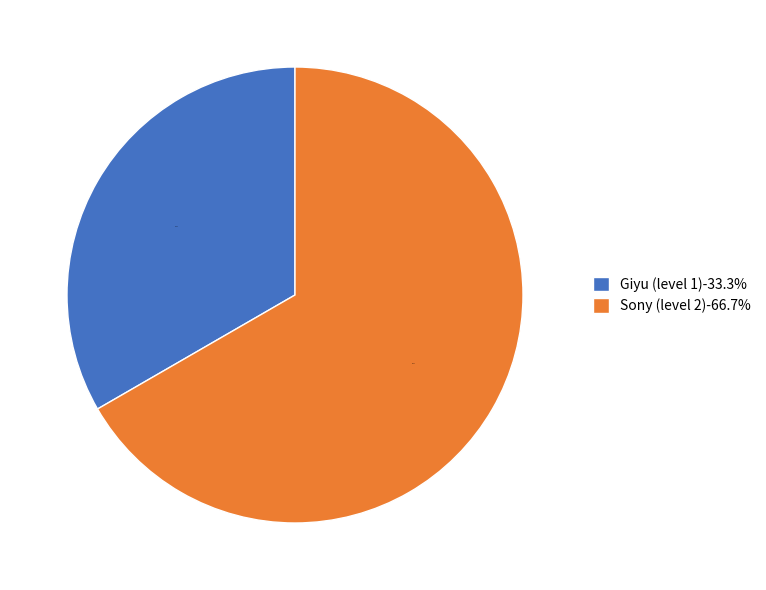

Which slice is the smallest?

Giyu (level 1)